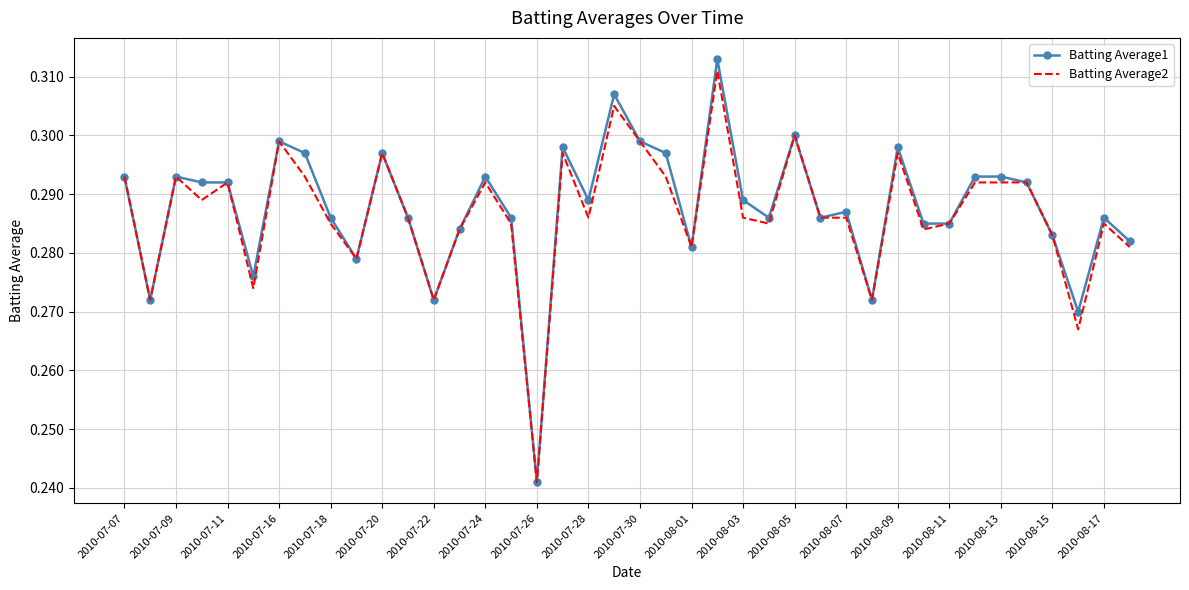

Which series has the largest range (max minus min)?

Batting Average1